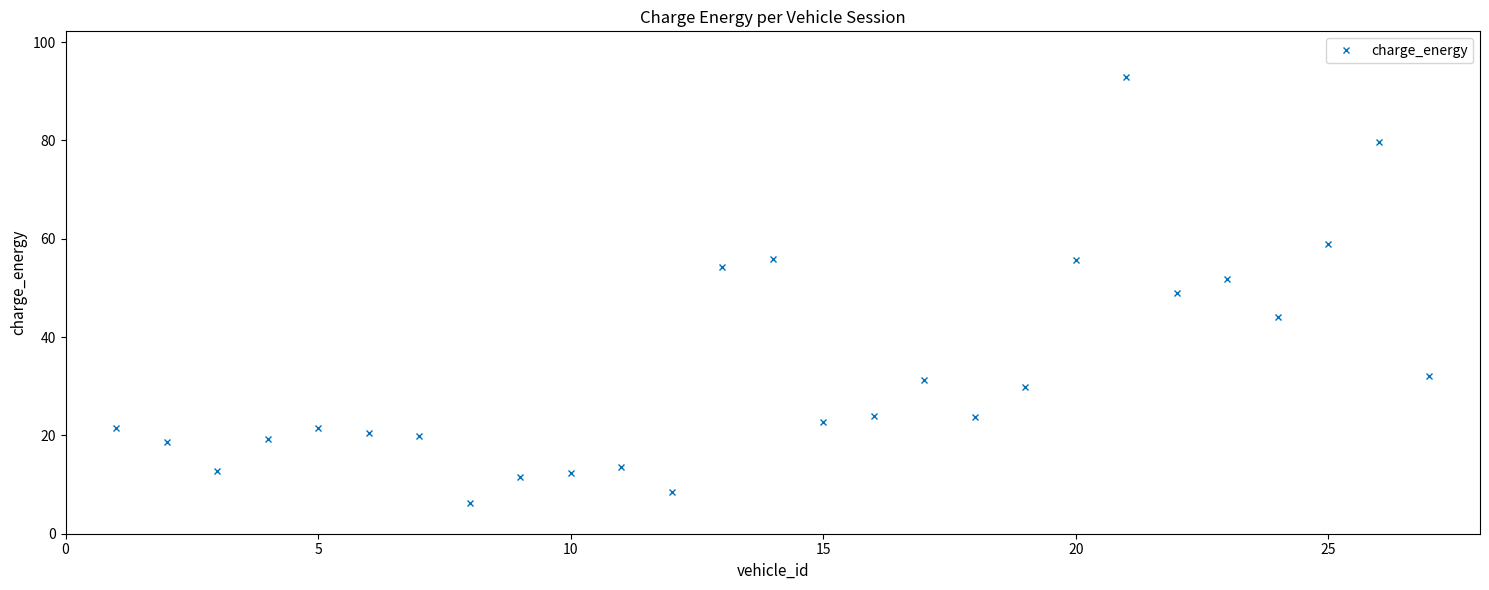

True or false: the data has more than 1 interior local peaks.

True